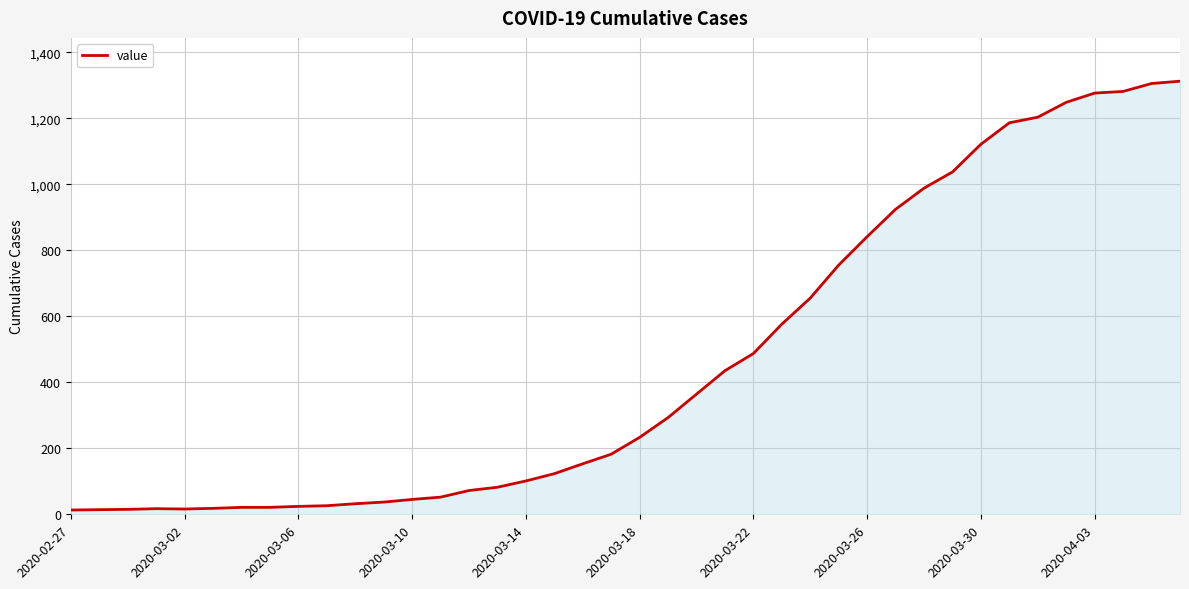

What is the greatest value displayed?

1312